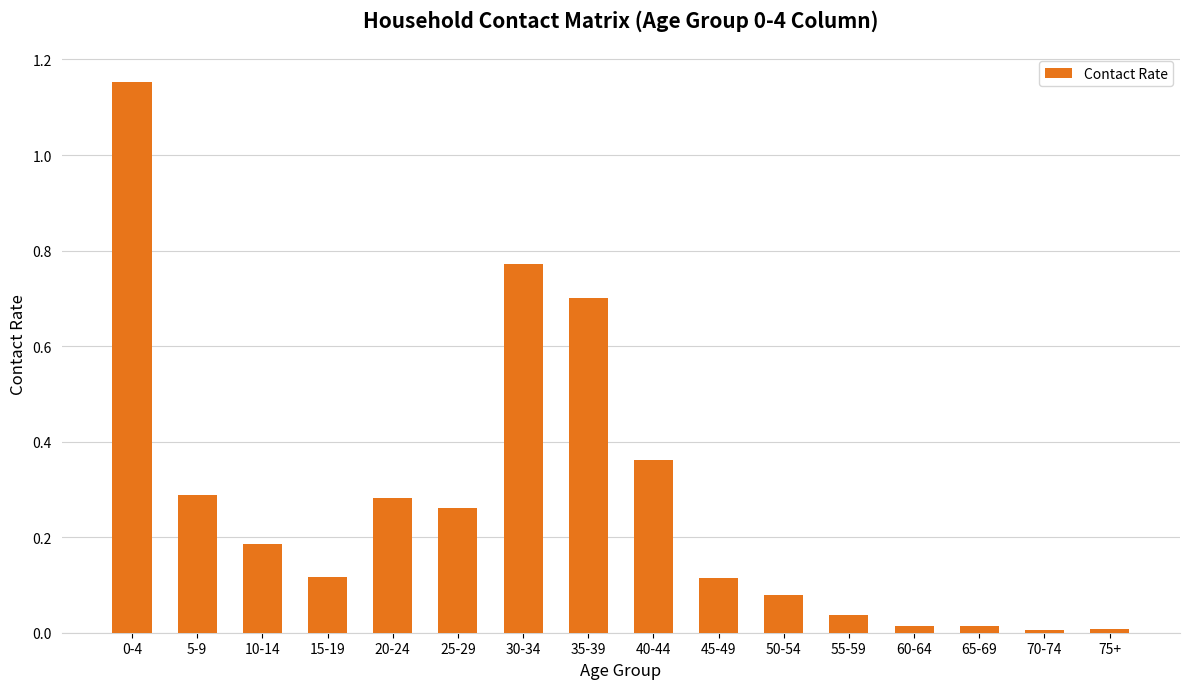

What is the difference between the maximum and minimum values?

1.1